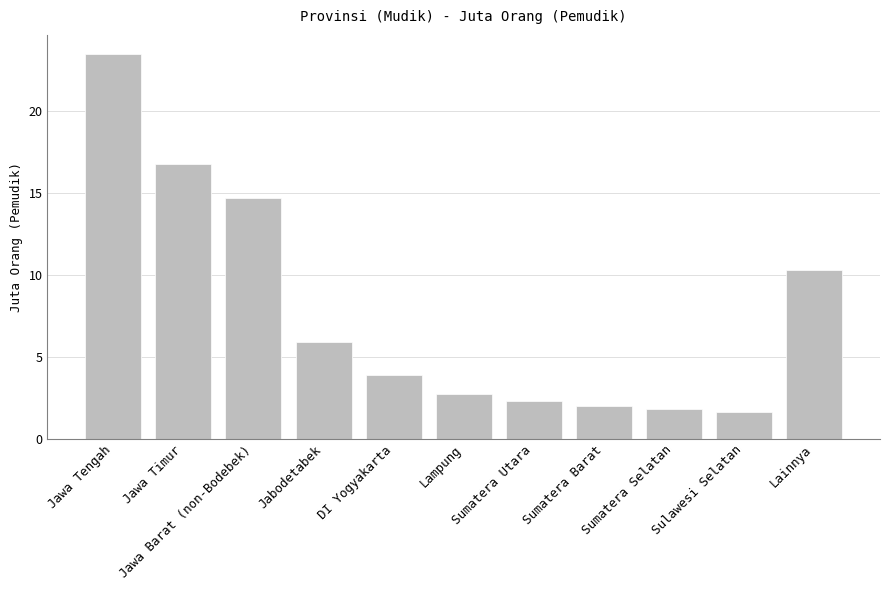

The chart shows a value of 1.0 at Sumatera Barat. True or false?

False